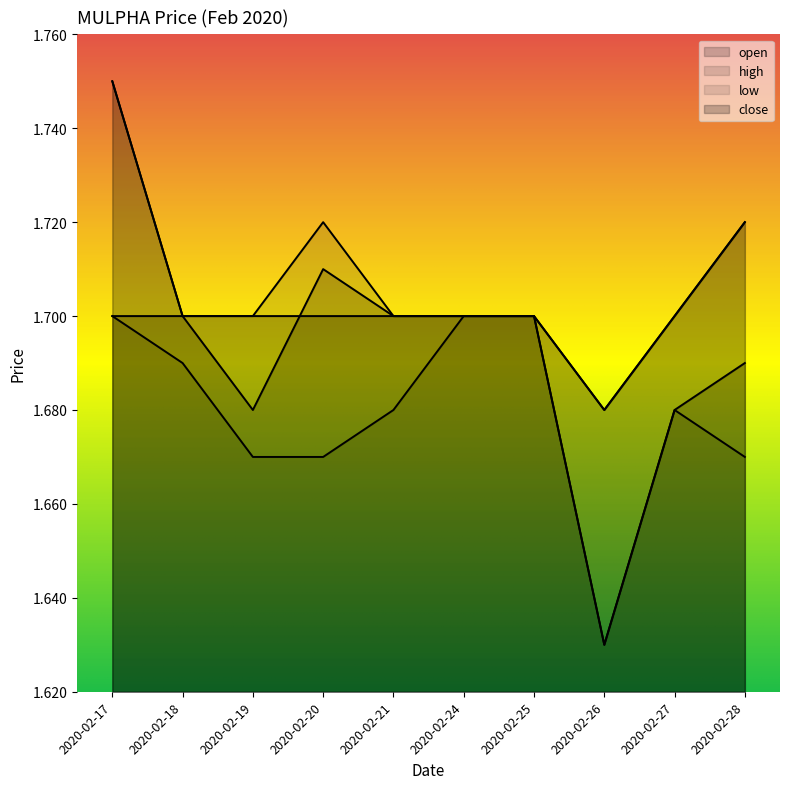

Reading left to right, list all the values displayed in this chart.

open: 1.8	1.7	1.7	1.7	1.7	1.7	1.7	1.6	1.7	1.7
high: 1.8	1.7	1.7	1.7	1.7	1.7	1.7	1.7	1.7	1.7
low: 1.7	1.7	1.7	1.7	1.7	1.7	1.7	1.6	1.7	1.7
close: 1.7	1.7	1.7	1.7	1.7	1.7	1.7	1.7	1.7	1.7